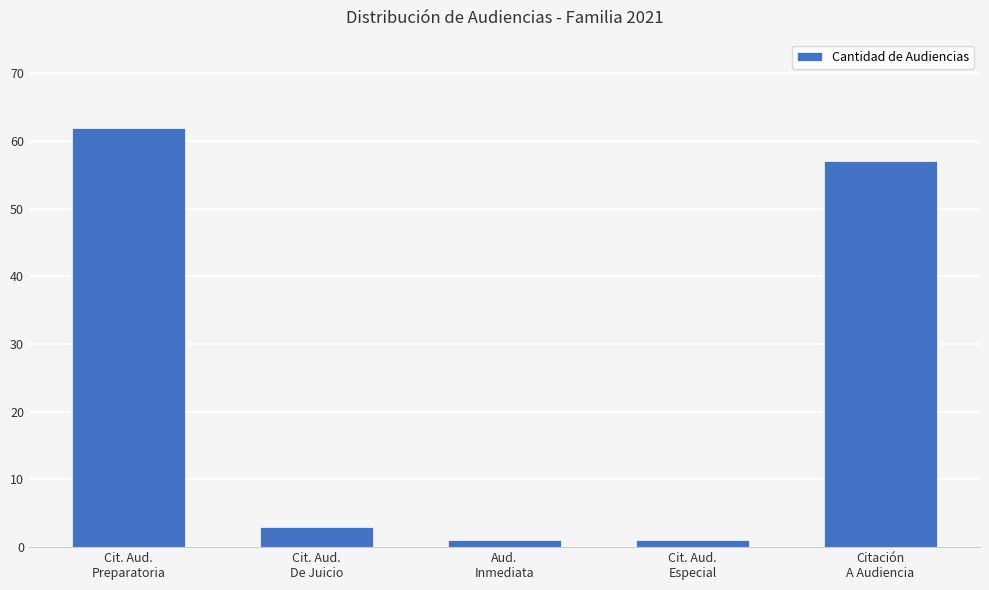

What is the maximum value shown in the chart?

62